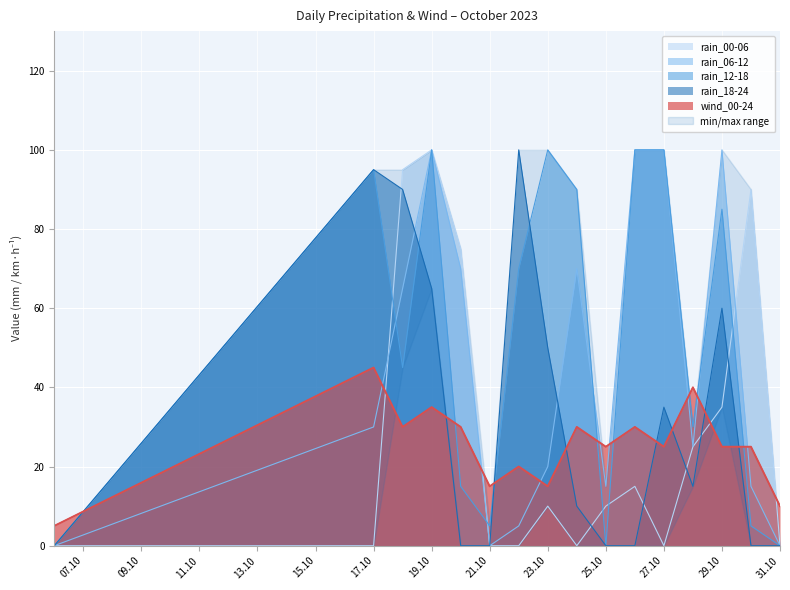

How many data points in wind_00-24 are above 25?

7